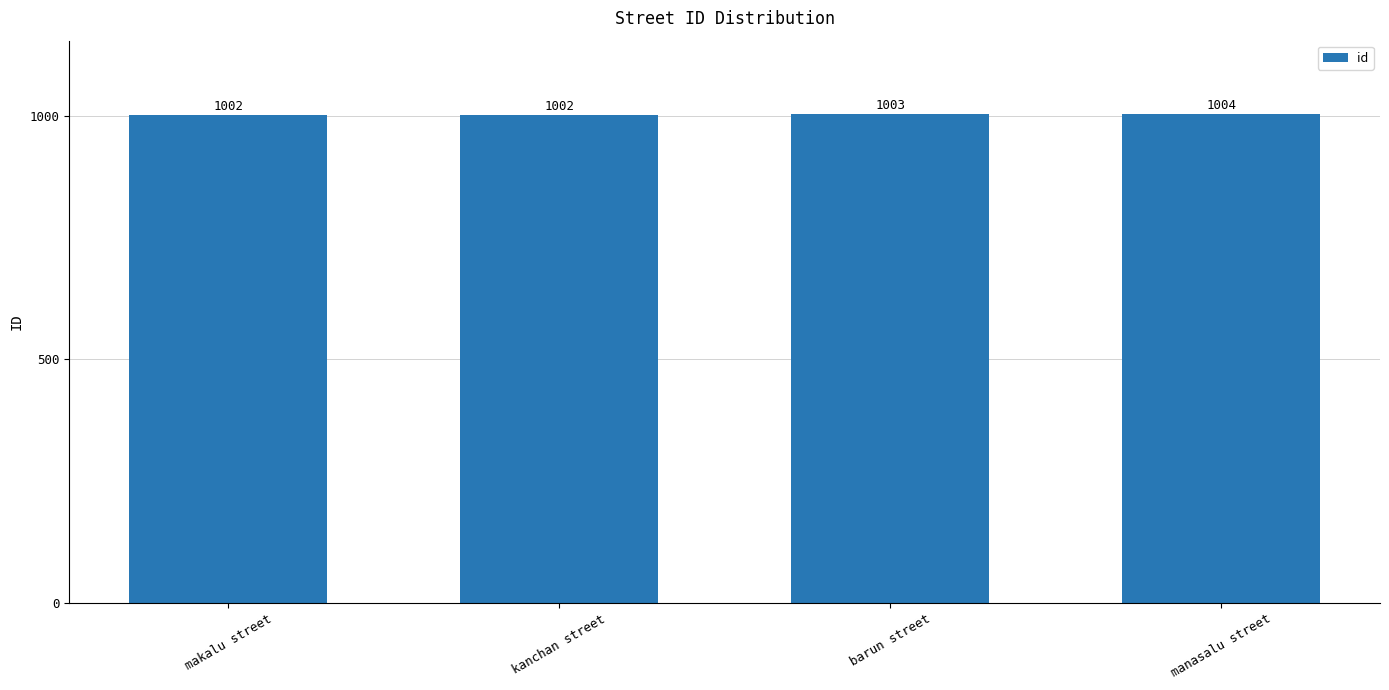

What is the difference between the maximum and minimum values?

2